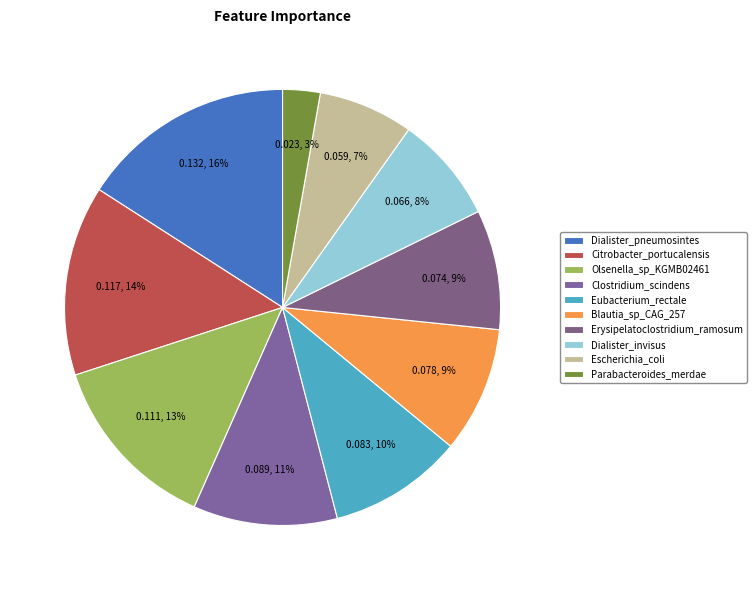

What percentage do Erysipelatoclostridium_ramosum and Dialister_pneumosintes together represent?

24.8%